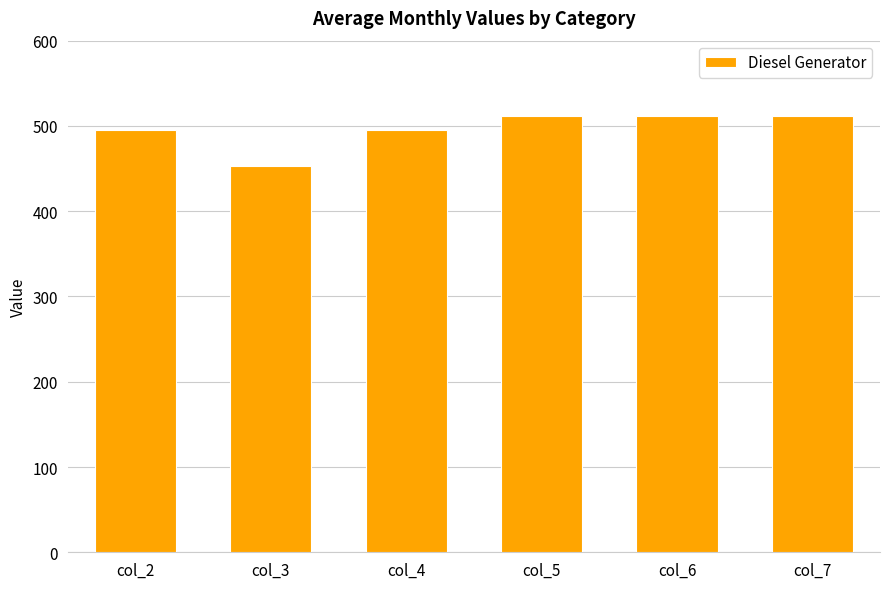

What is the value of the 4th bar from the left?

512